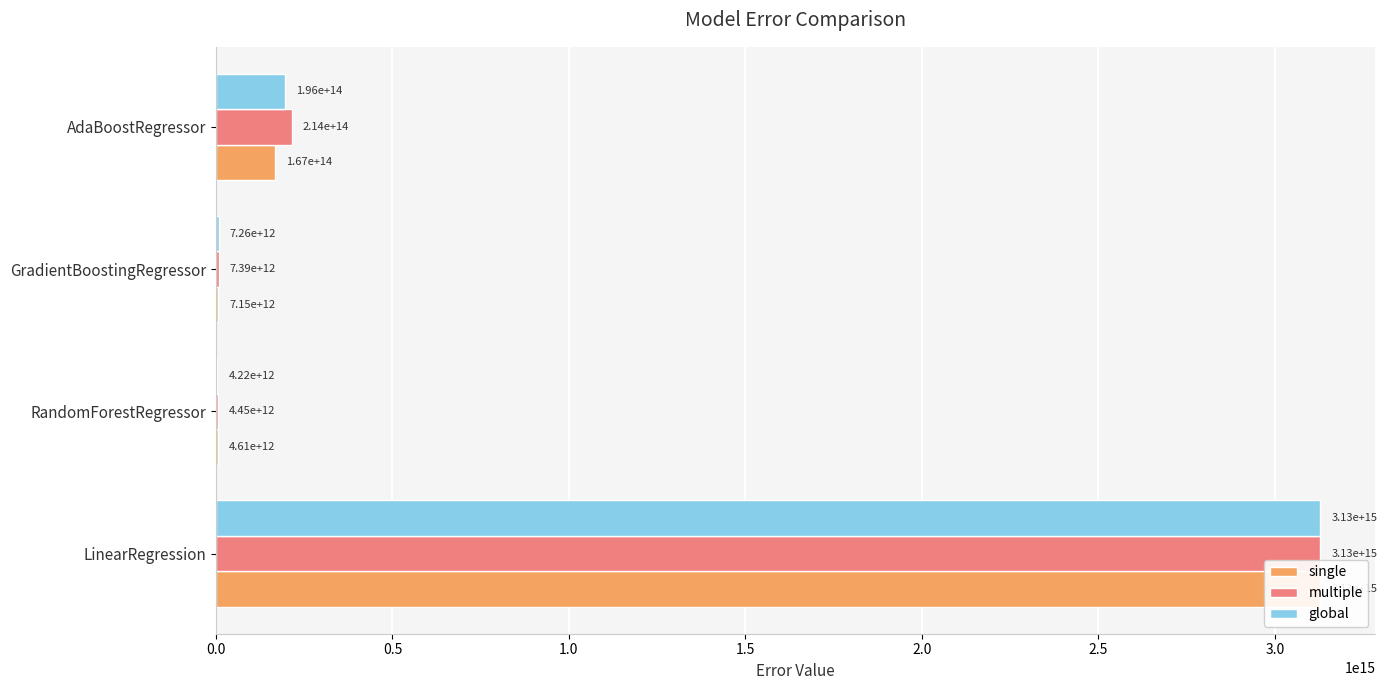

Reading right to left, transcribe all the data shown in this chart.

single: 167301148870608.8	7153145334036.6	4606378493471.3	3128315078485089.0
multiple: 214020398941747.9	7390047407646.6	4451361793175.8	3128315078485089.0
global: 195783779605450.4	7261560223998.1	4216427478239.9	3128315078485089.0